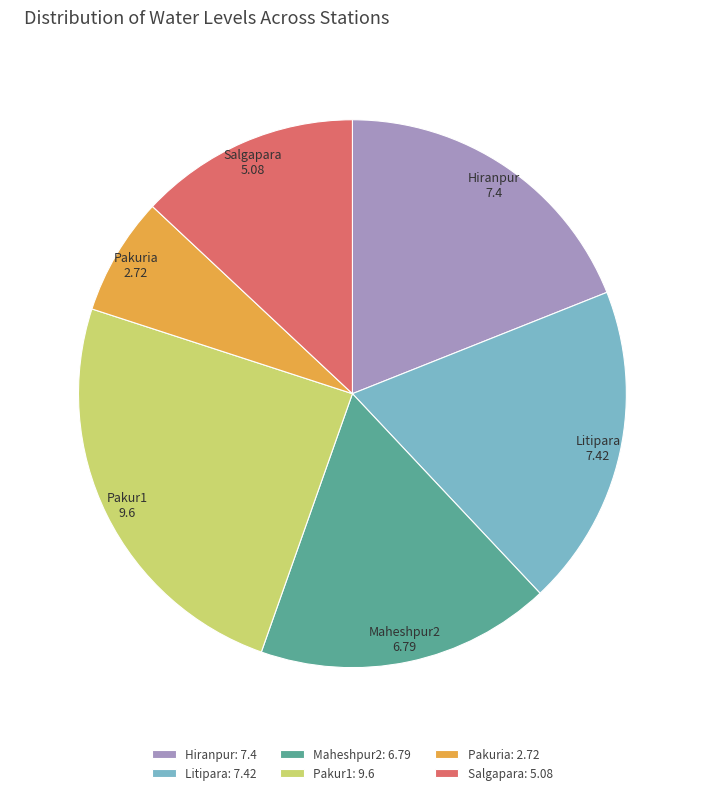

Count the number of slices in the pie.

6